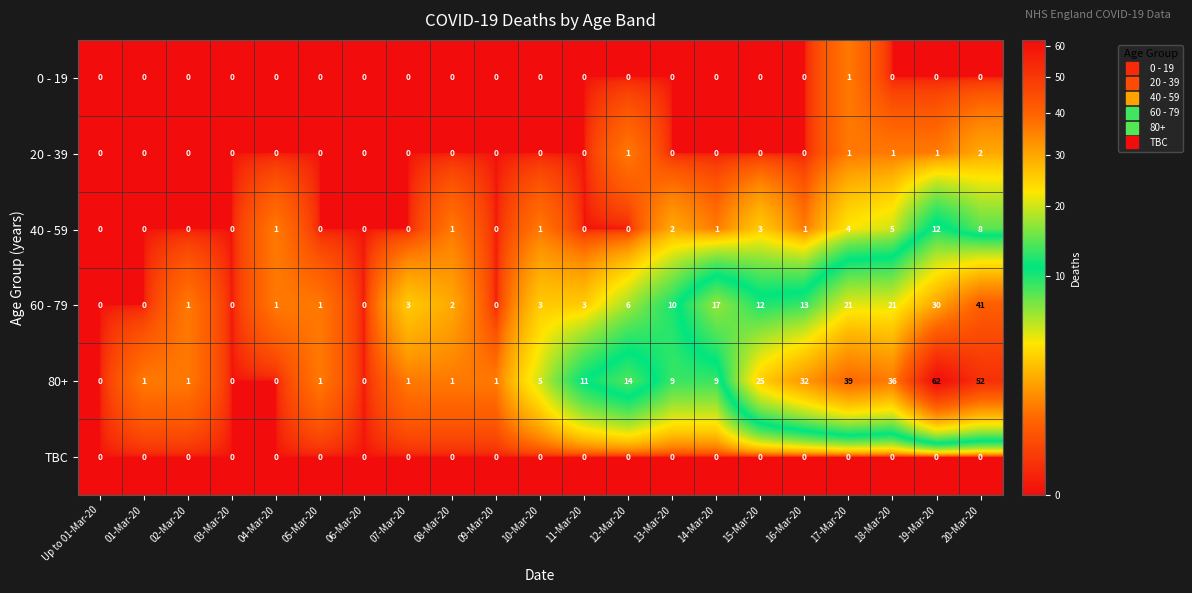

What is the difference between the highest and lowest values at 15-Mar-20?

25